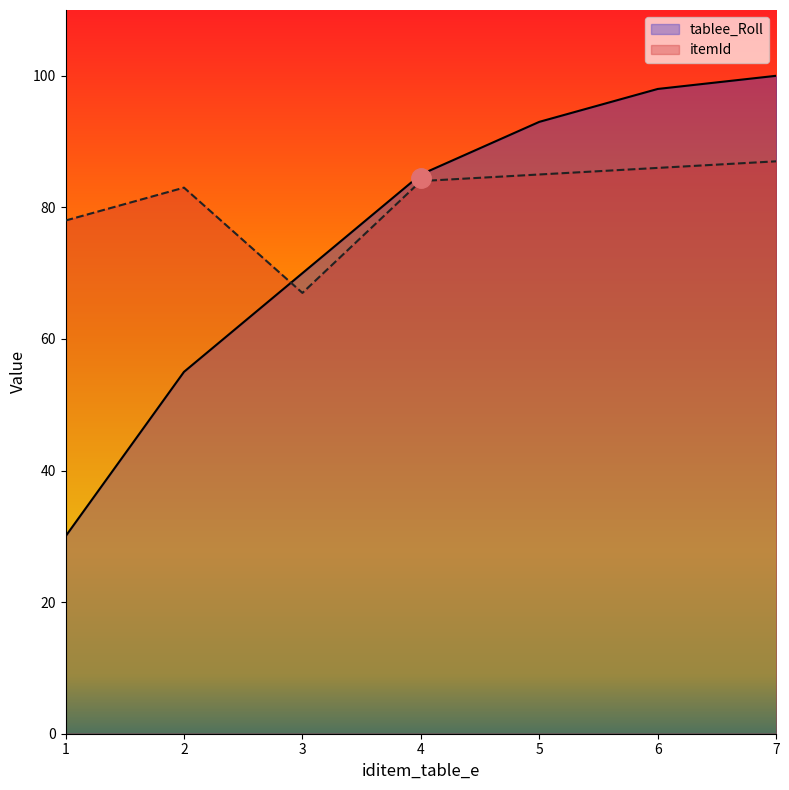

True or false: tablee_Roll has more than 0 interior local peaks.

False